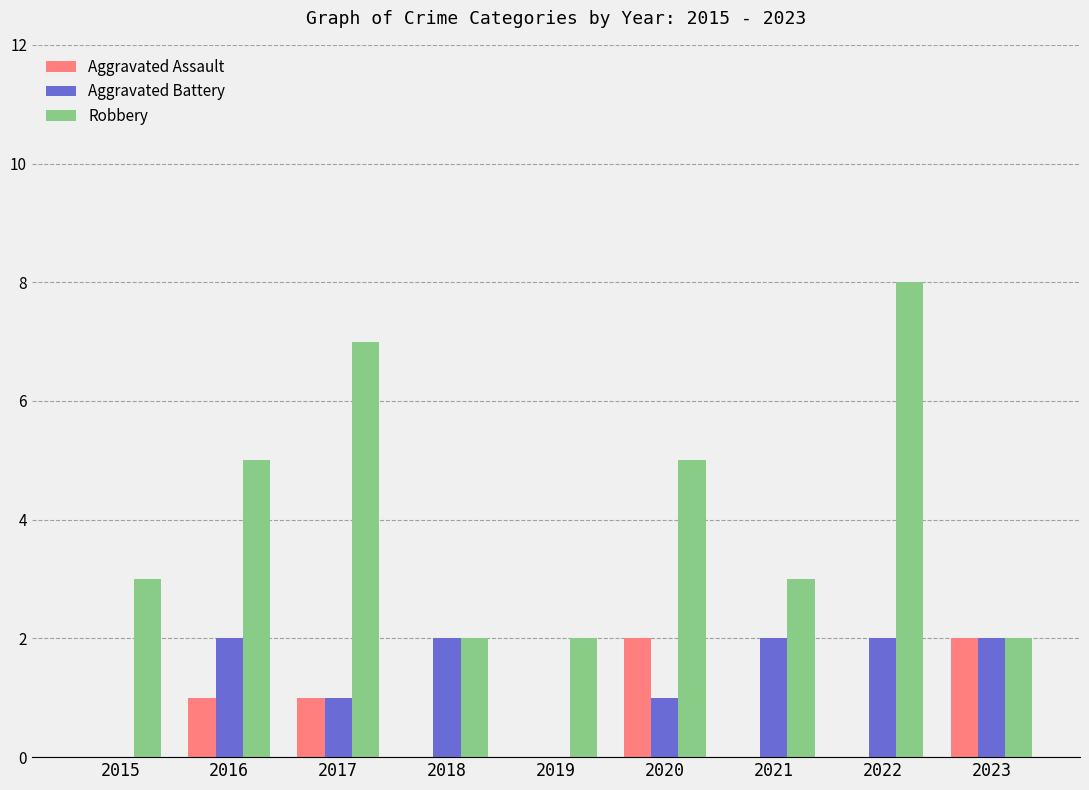

True or false: Robbery has a value of 2 at 2023.

True